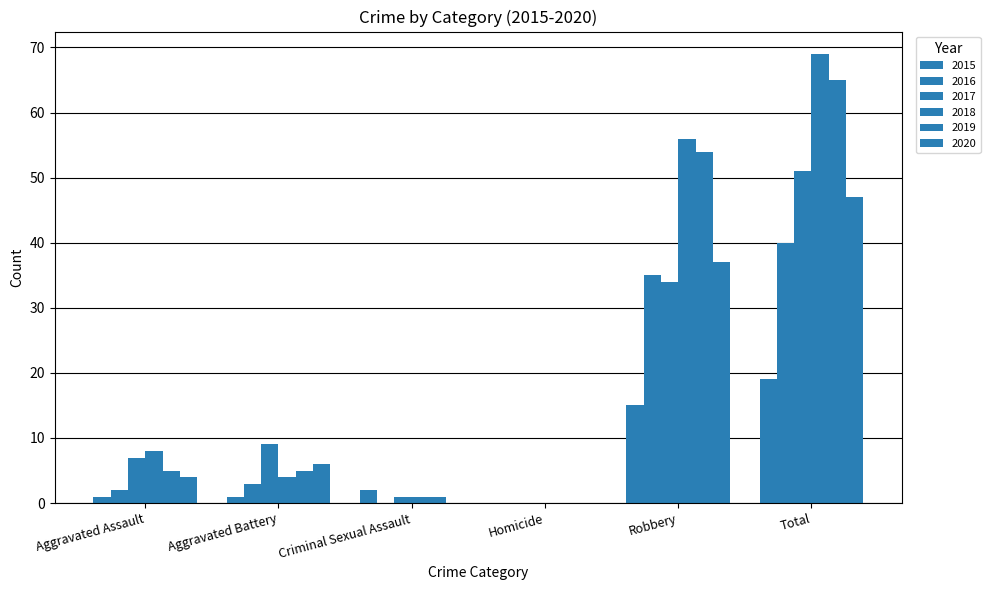

True or false: 2019 has a value of 65 at Total.

True